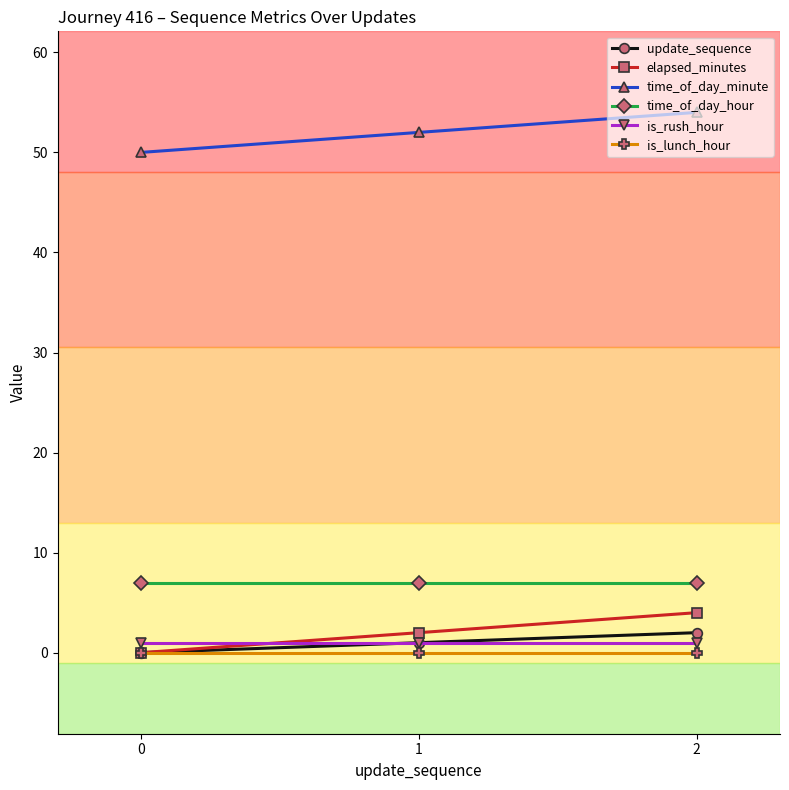

What is the value of the elapsed_minutes point at the 3rd from the left?

4